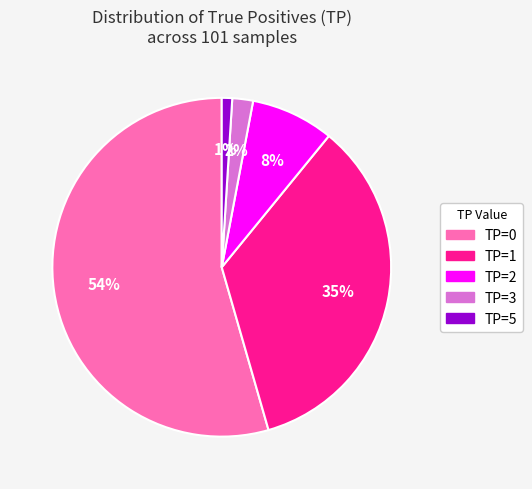

To the nearest percent, what is the average slice percentage?

20%